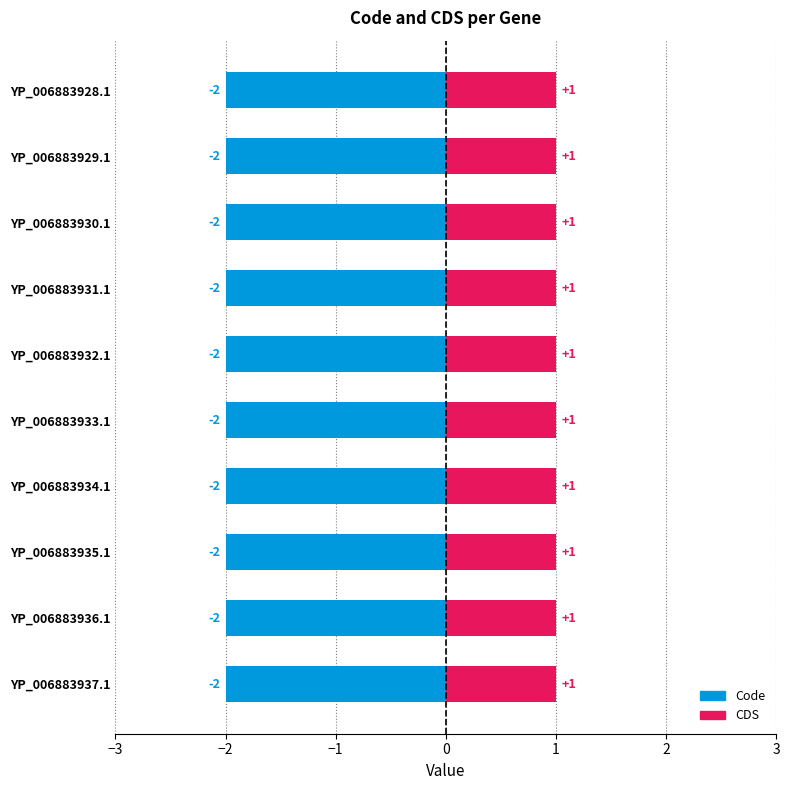

What value does the CDS series have at YP_006883936.1?

1